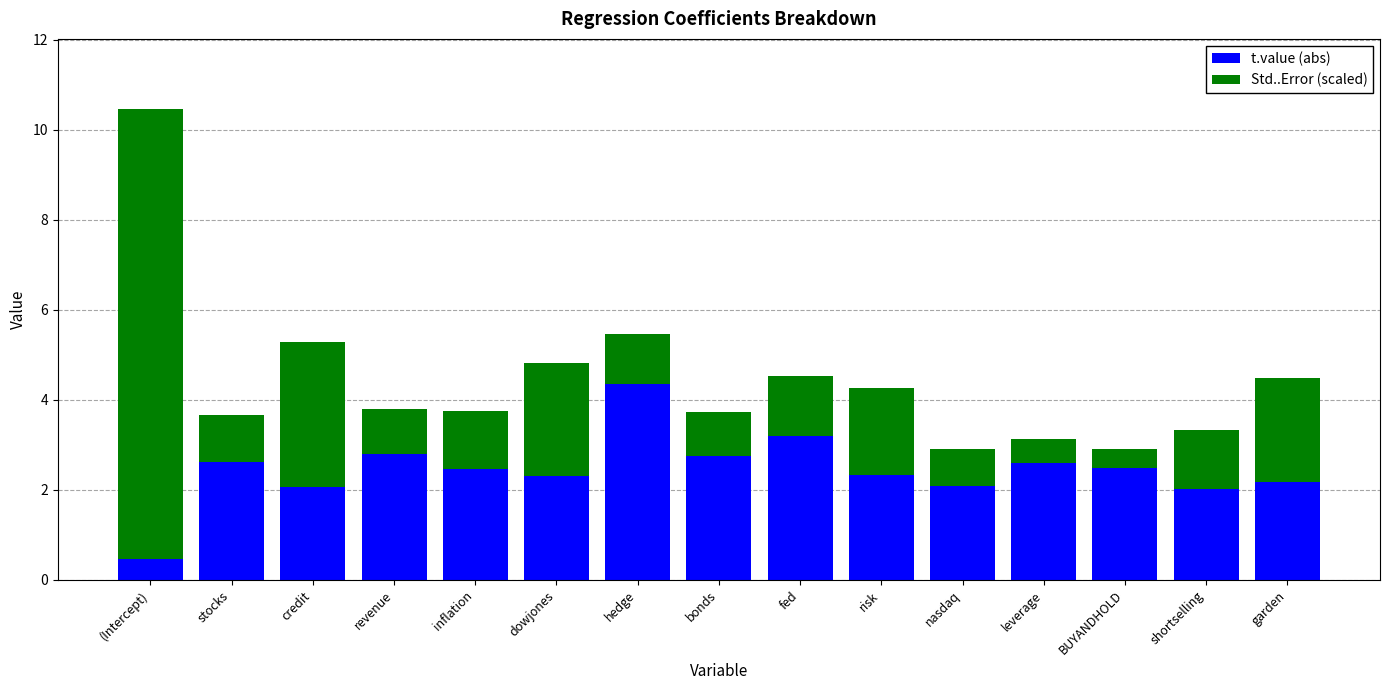

Which category has the lowest value in the t.value (abs) series?

(Intercept)